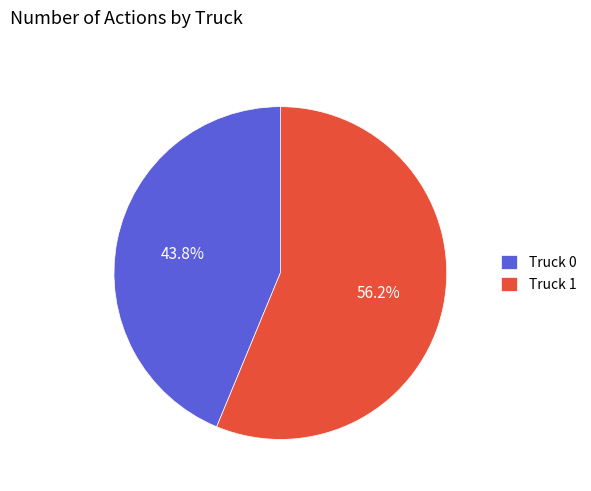

Combined, what portion of the pie is Truck 1 and Truck 0?

100.0%